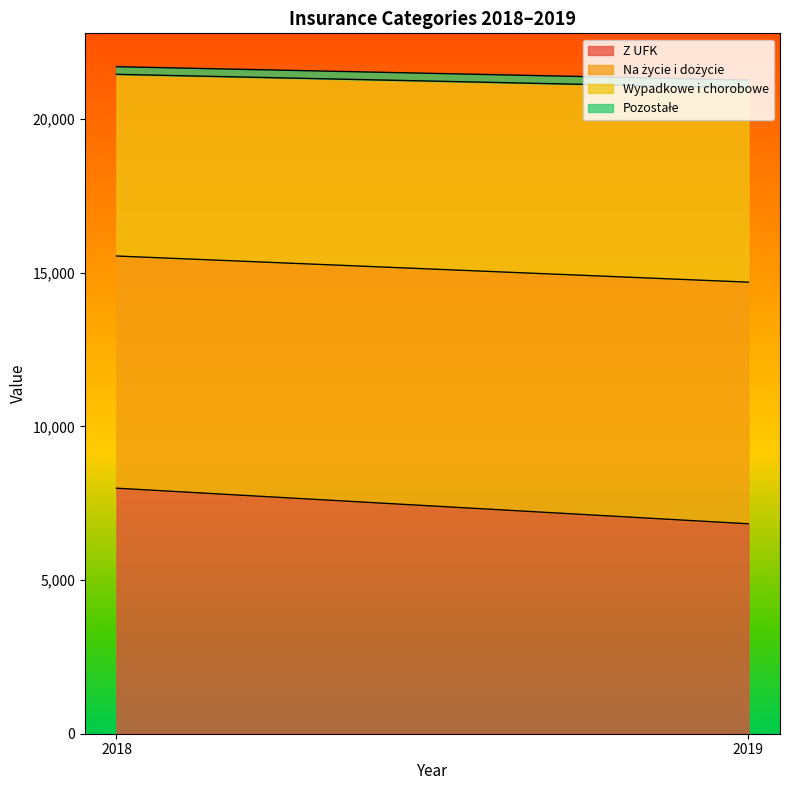

What is the highest value of the Na życie i dożycie series?

7861